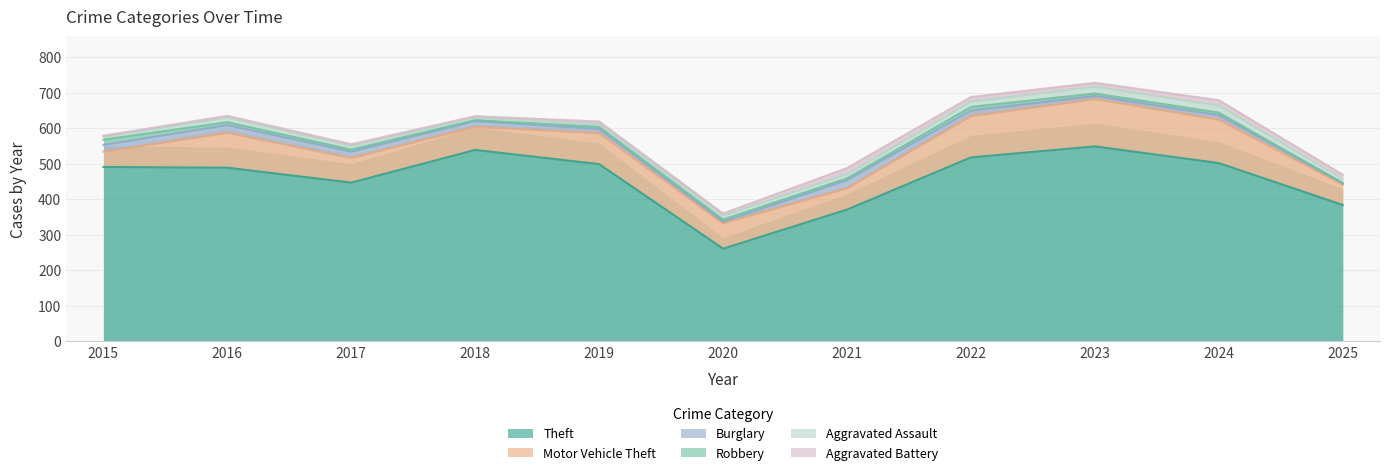

Which series has the largest total across all categories?

Theft